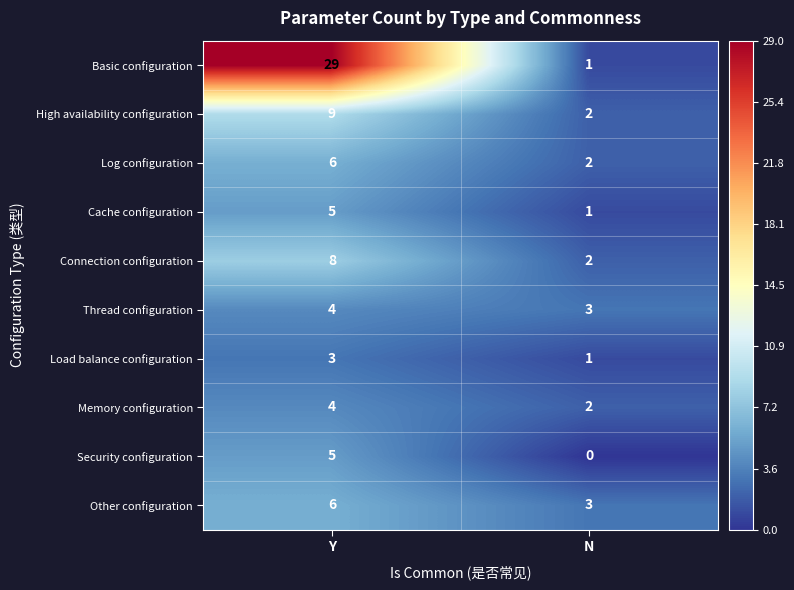

At which category is the sum across all series the highest?

Y